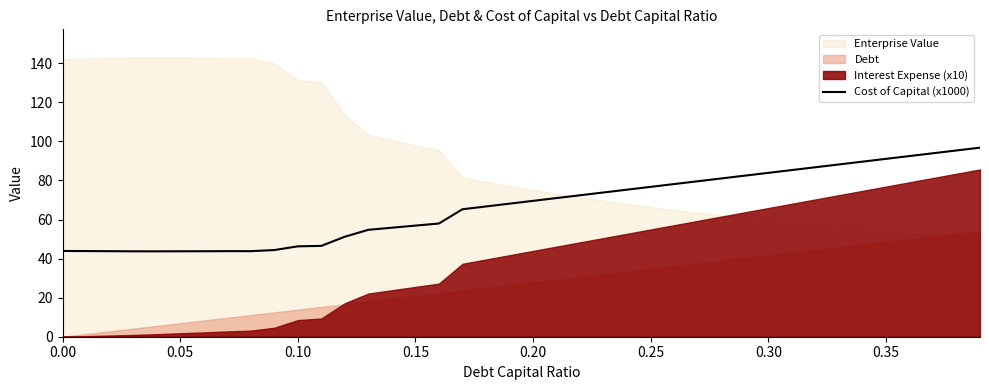

What is the highest value of the Cost of Capital (x1000) series?

96.8